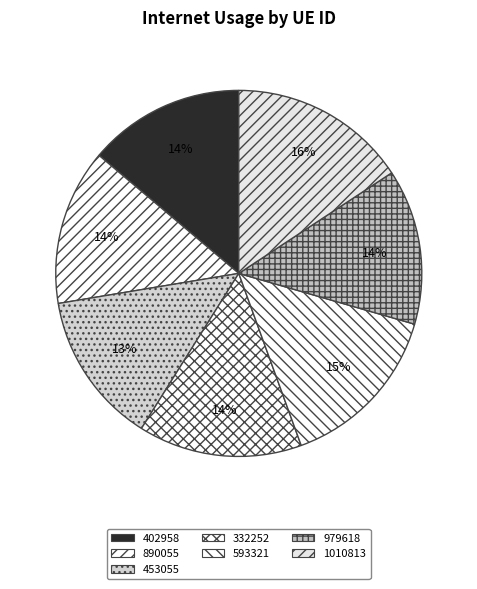

How many slices are in this pie chart?

7